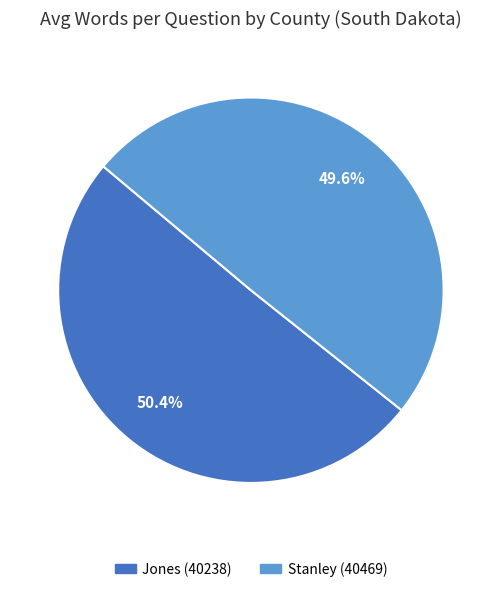

Is there any slice that represents more than half of the pie?

Yes